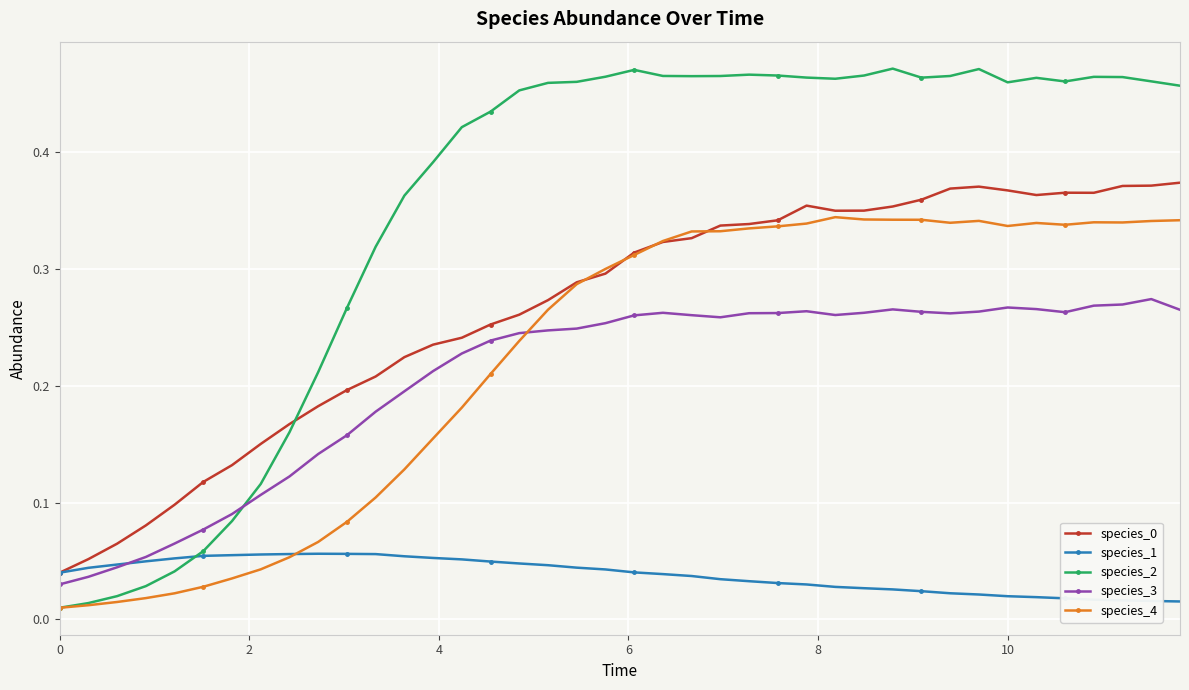

True or false: species_1 has more than 0 points higher than both neighbors.

True